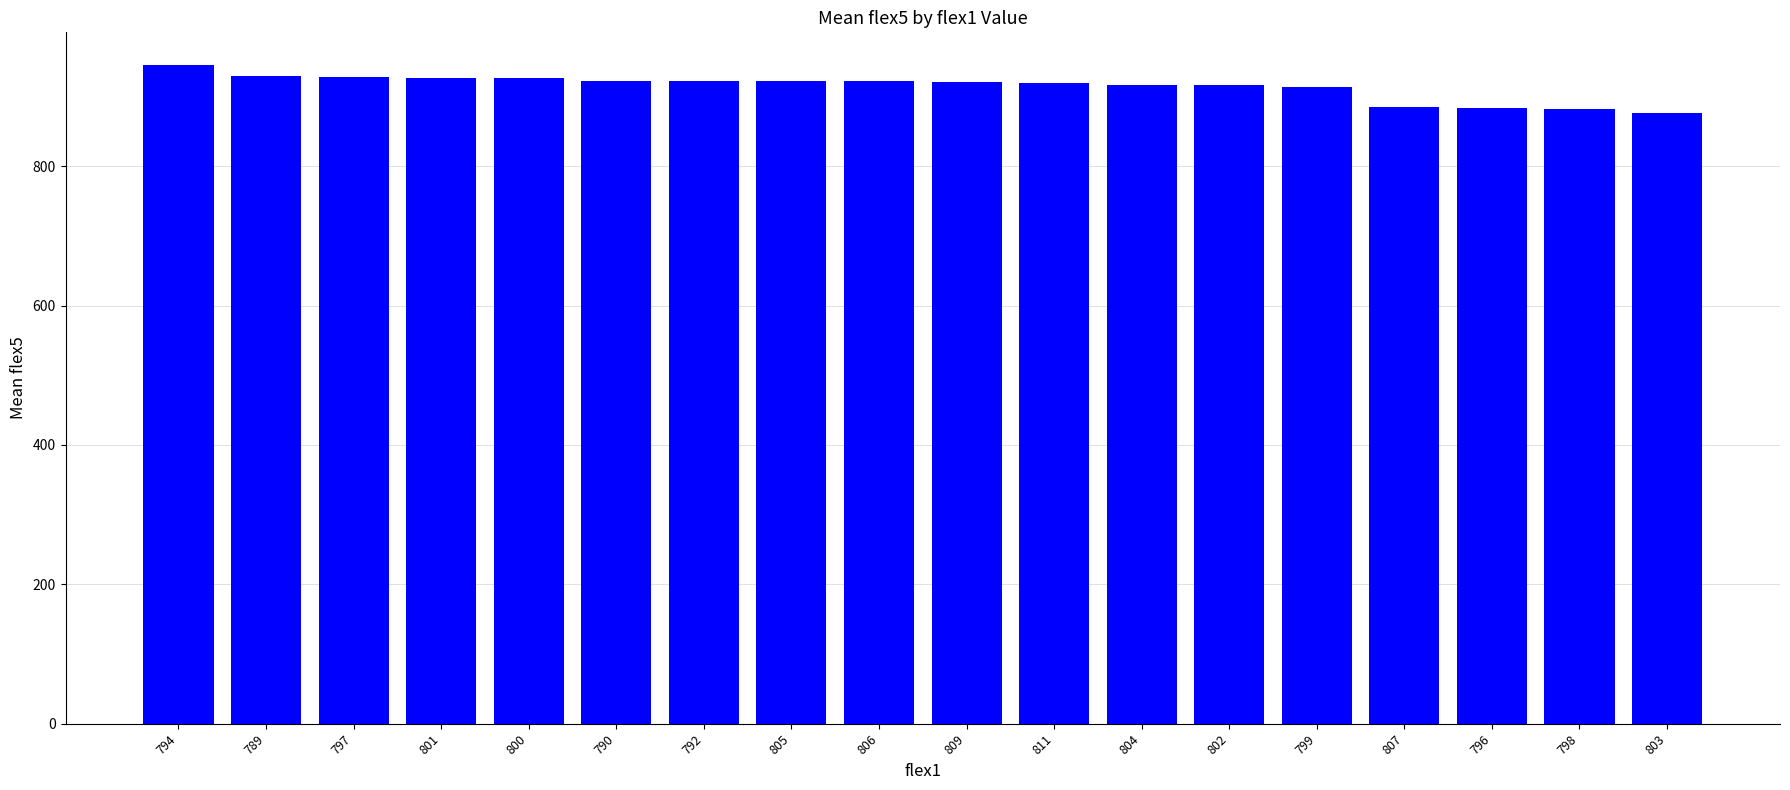

What is the change in value from 790 to 806?

-1.0